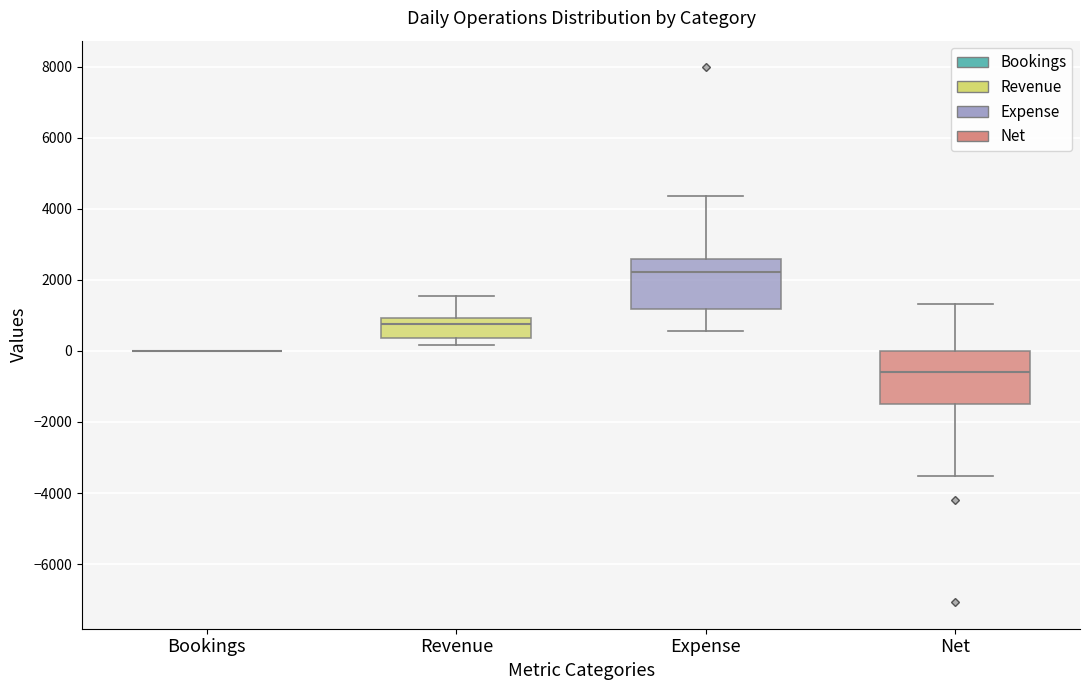

Where is the lower edge of the box for Net on the y-axis? The values are not printed on the chart, so give them approximately, as read against the axis.

-1400